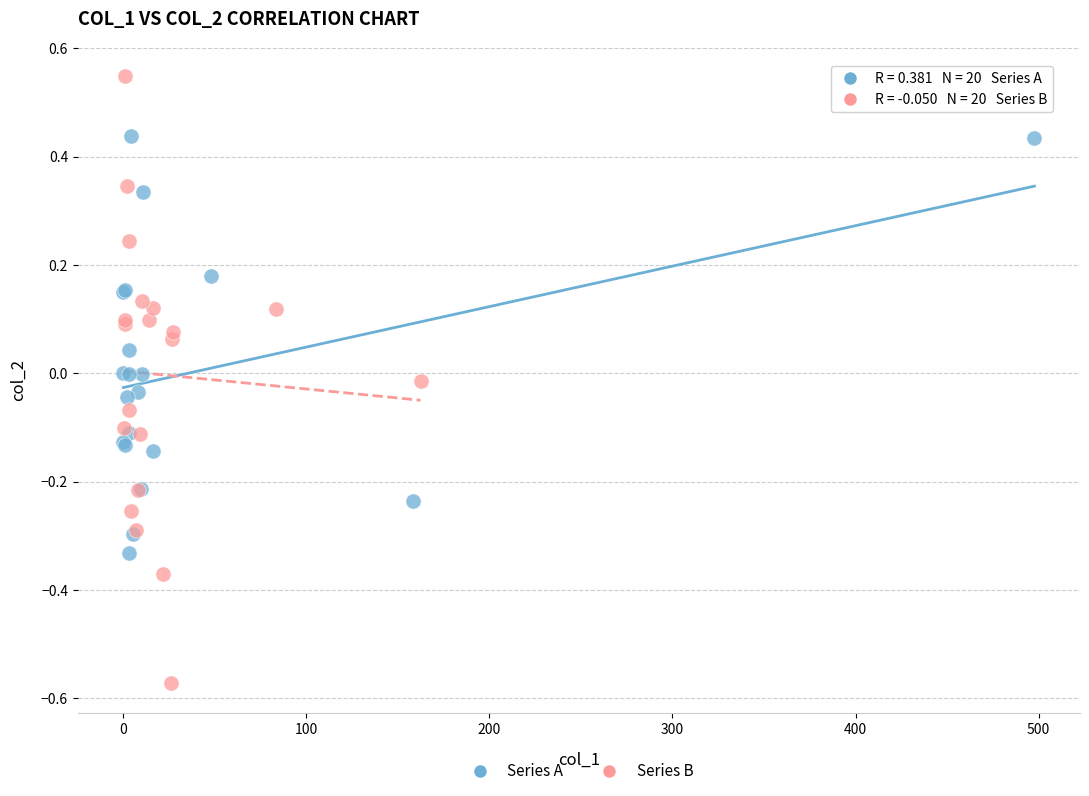

Which series has the largest Y range (max minus min)?

Series B